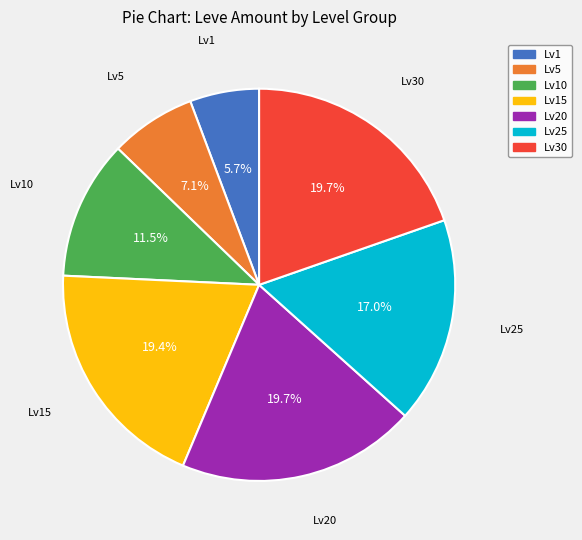

Is there a majority slice in this chart?

No